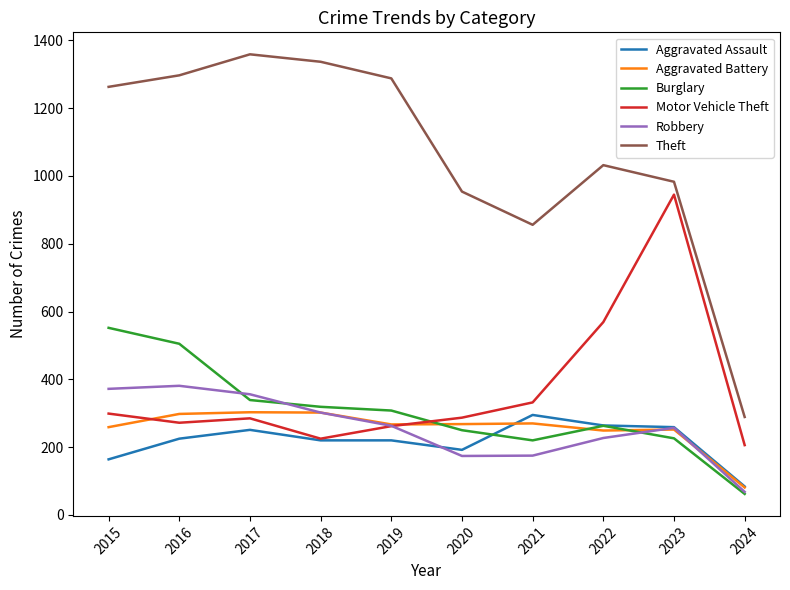

At which label does Motor Vehicle Theft reach its peak?

2023